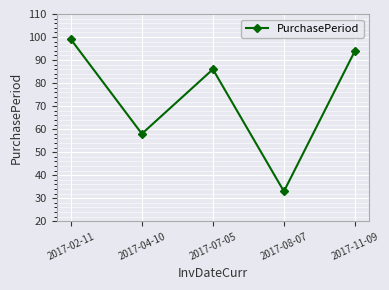

Rank the categories by value from highest to lowest.

2017-02-11, 2017-11-09, 2017-07-05, 2017-04-10, 2017-08-07